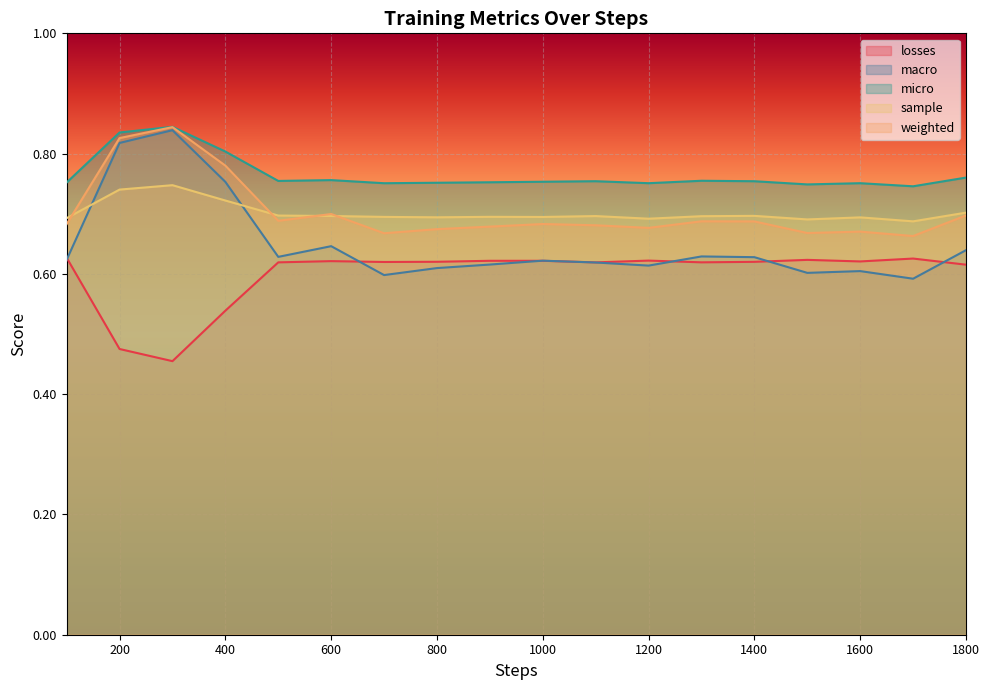

What is the difference between the highest and lowest values at 1700?

0.2